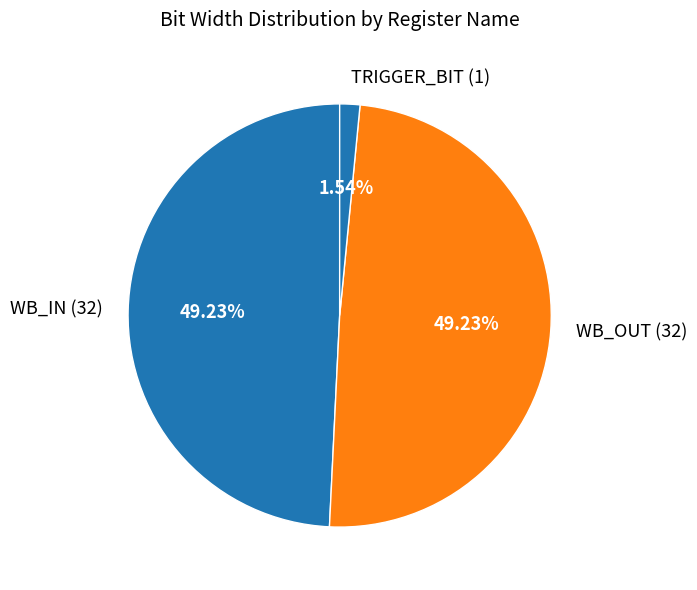

How many segments does this pie chart have?

3